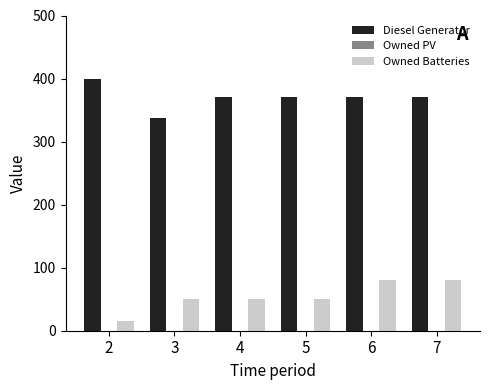

How many categories are shown in the chart?

6